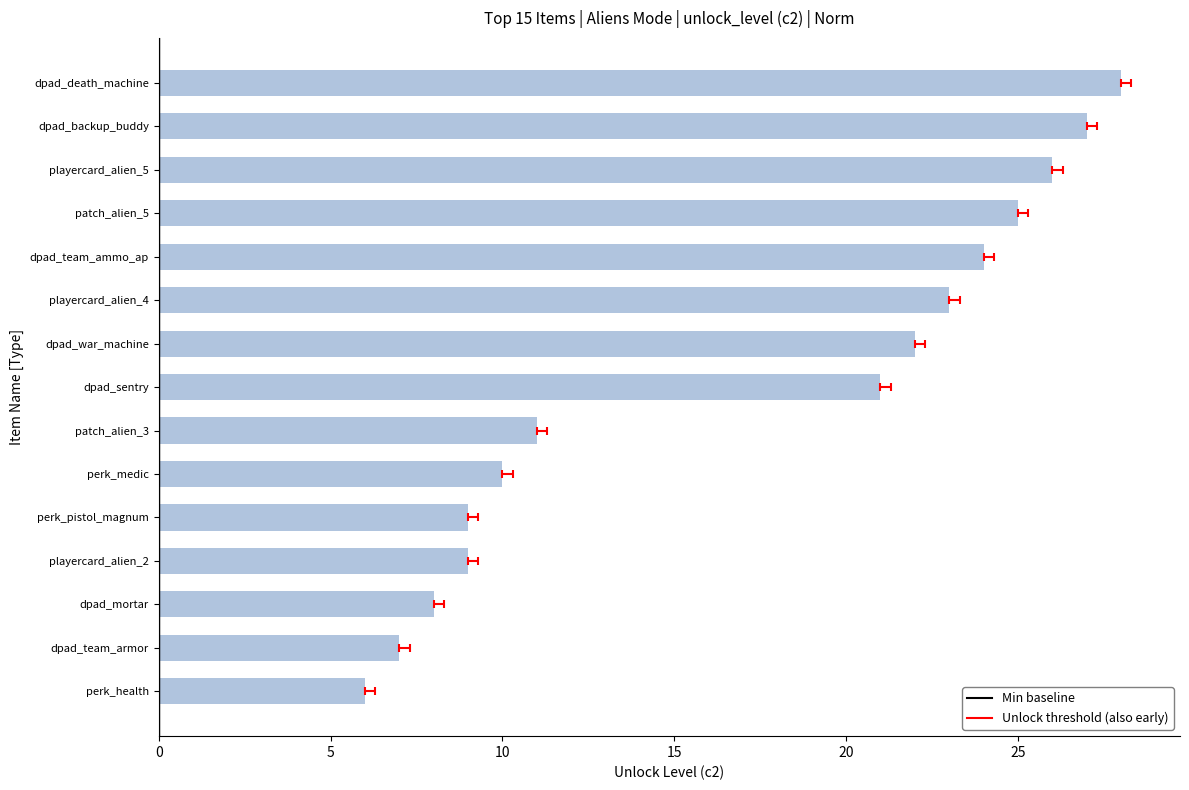

True or false: the data shows 18 at patch_alien_3.

False